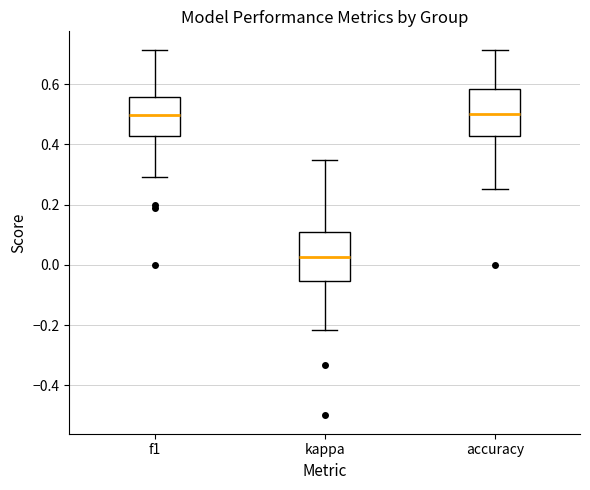

Where does the upper whisker of the box for accuracy end on the y-axis? The values are not printed on the chart, so give them approximately, as read against the axis.

0.72